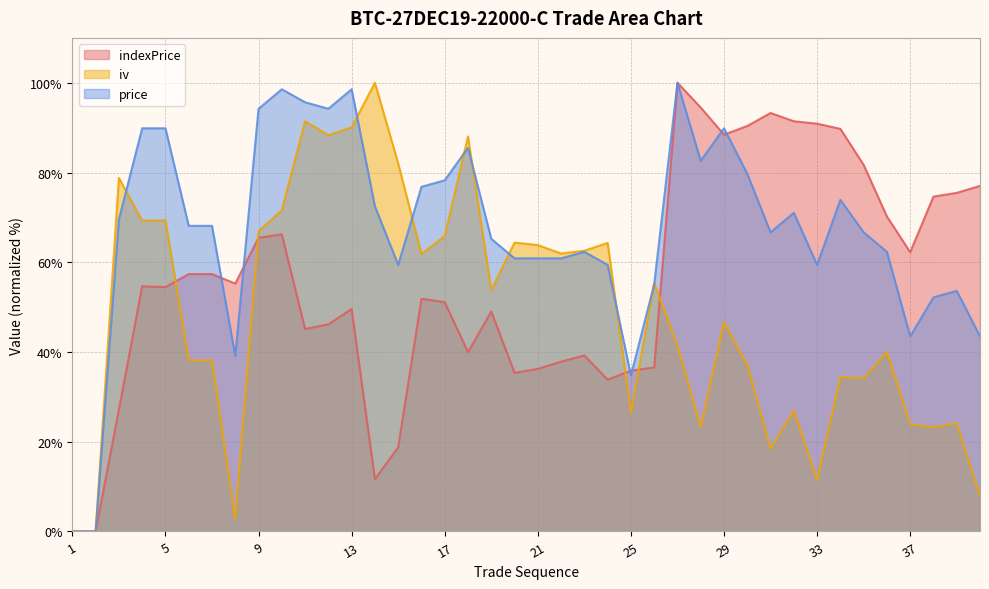

What are all the series names shown in the legend?

indexPrice, iv, price